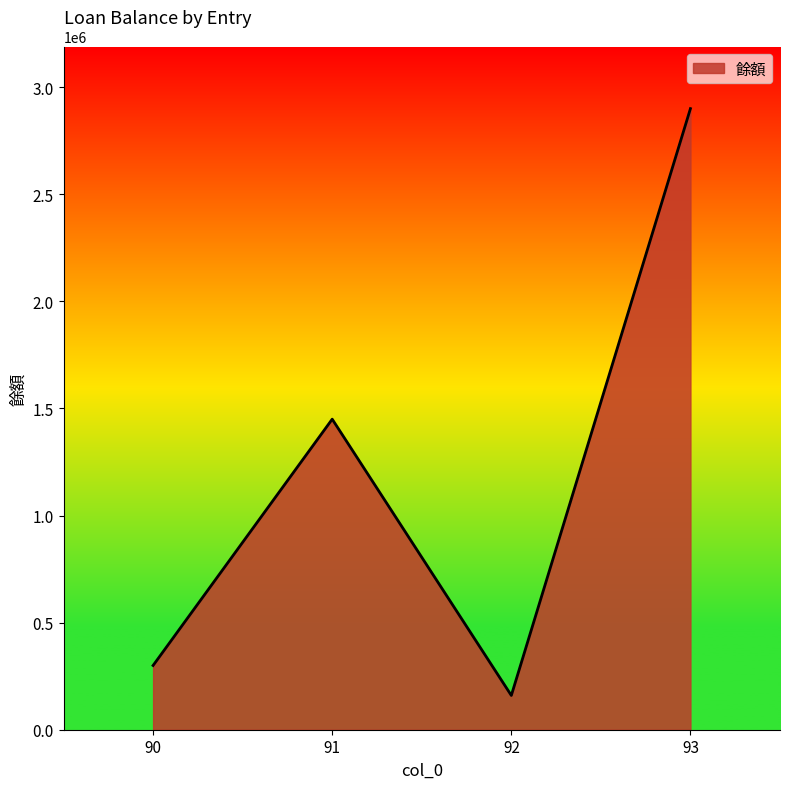

What is the difference between the maximum and minimum values?

2740000